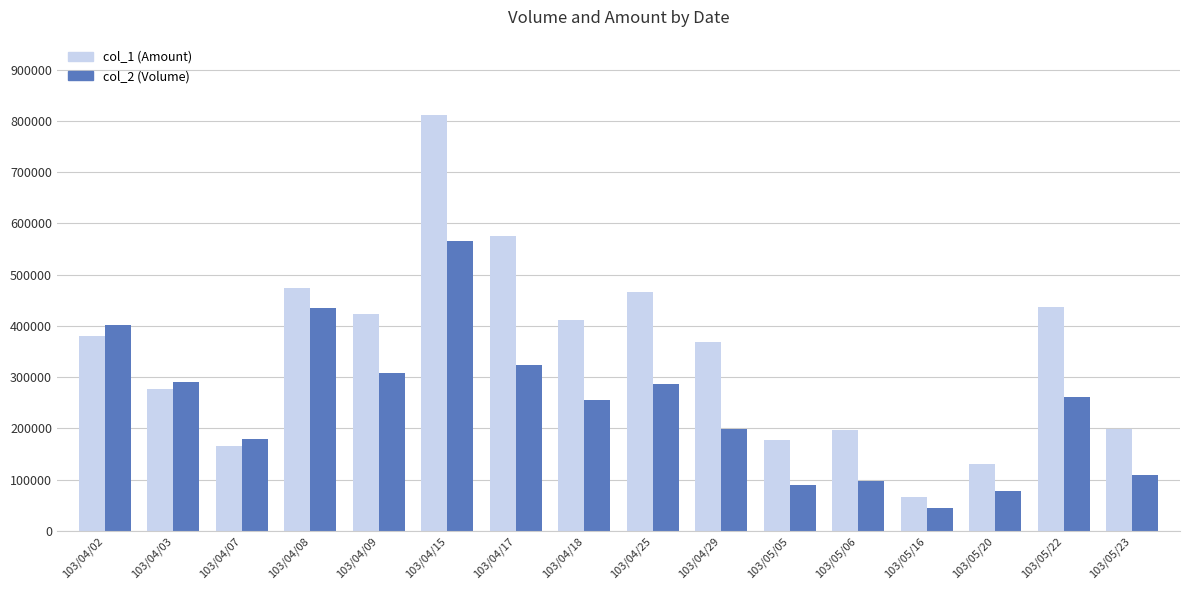

At 103/04/15, list the series in order from smallest to largest.

col_2 (Volume), col_1 (Amount)